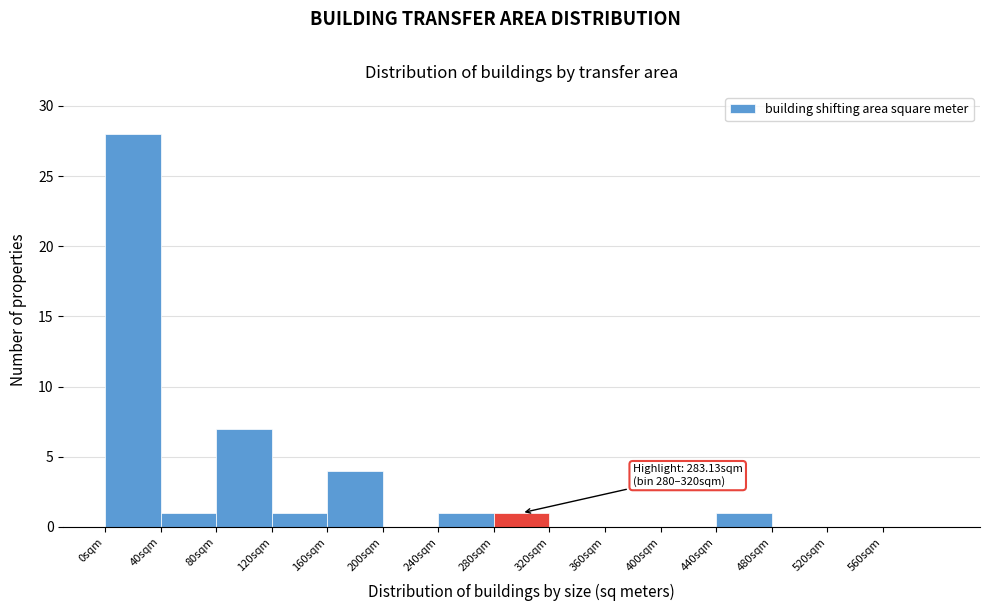

Over which range of the x-axis is the bar tallest?

0 to 40